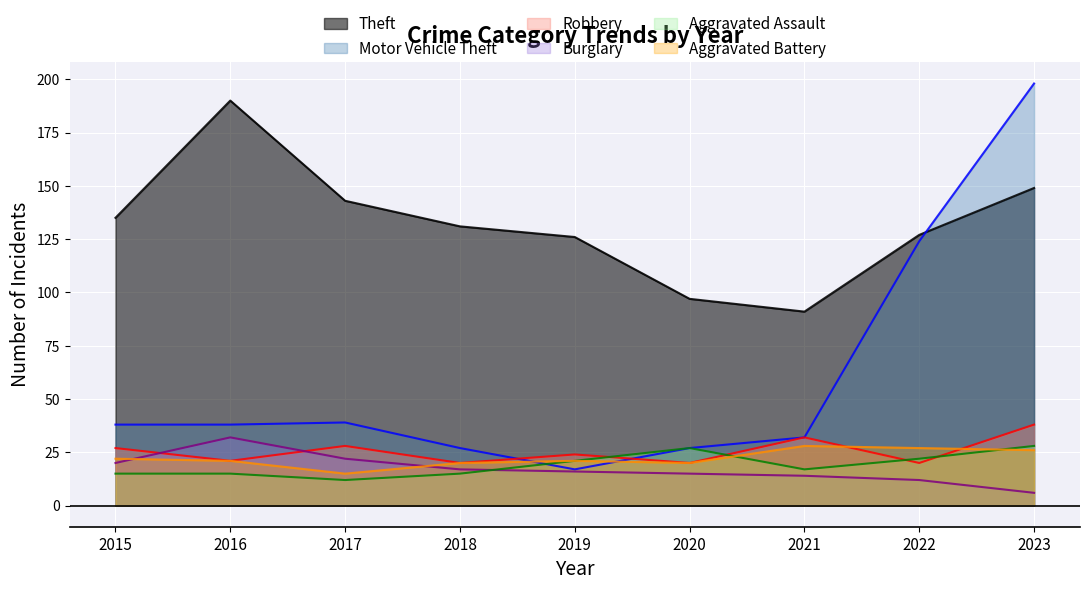

Where do Robbery and Aggravated Assault first cross each other?

2019 and 2020